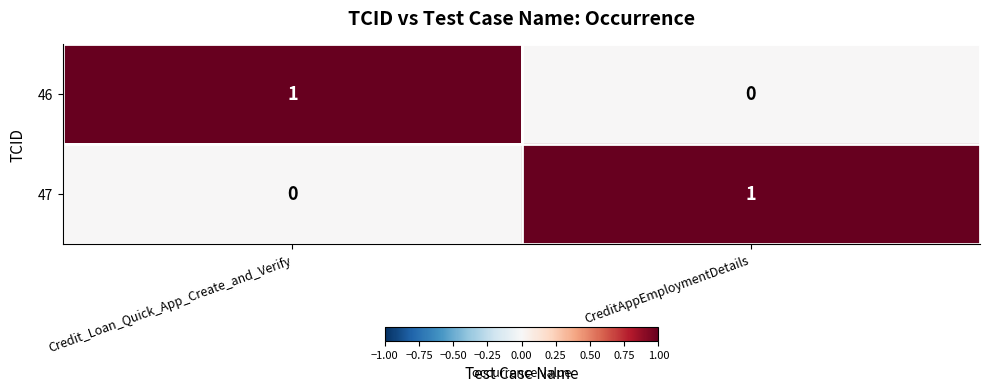

The value of 46 at Credit_Loan_Quick_App_Create_and_Verify is 2. True or false?

False